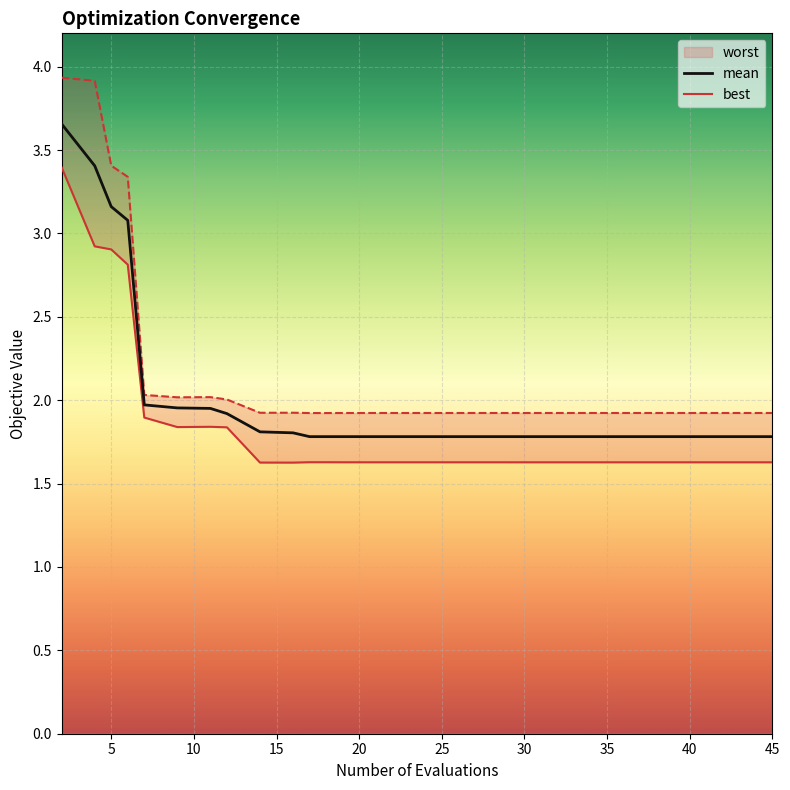

What is the lowest value of the mean series?

1.8